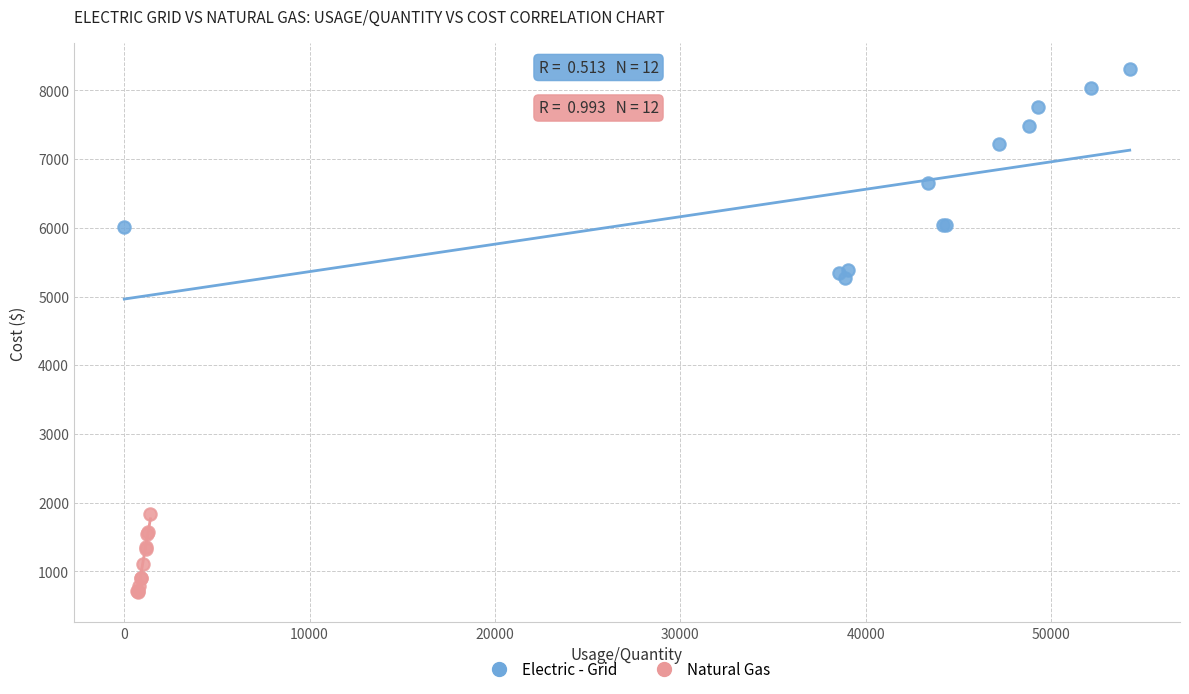

Which series has the largest Y range (max minus min)?

Electric - Grid